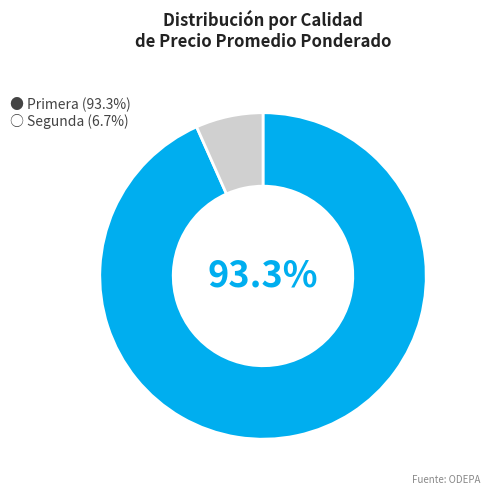

How many segments does this pie chart have?

2